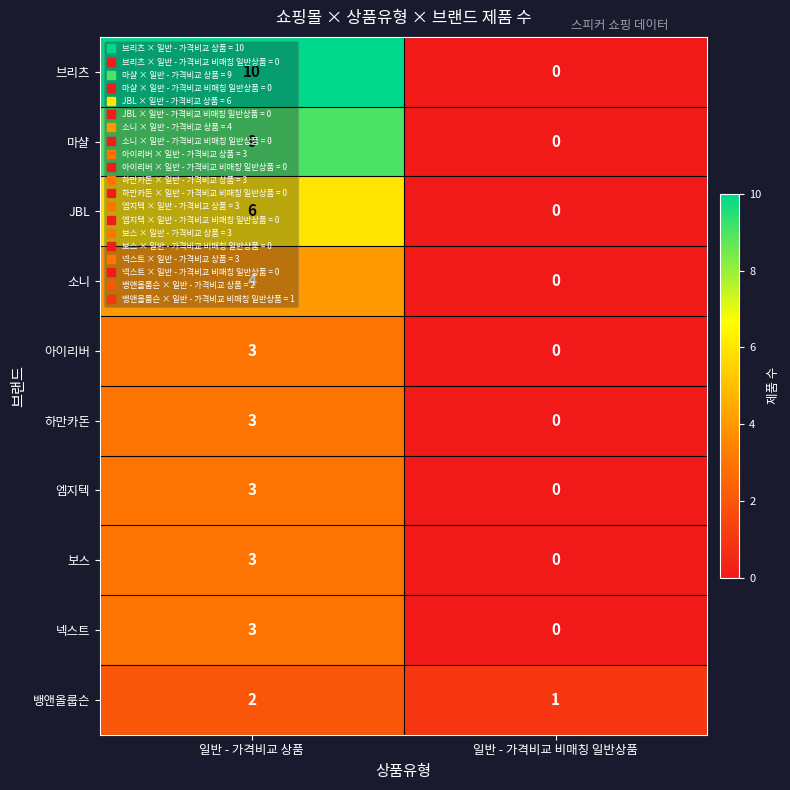

List the labels in order of 마샬 value, smallest first.

일반 - 가격비교 비매칭 일반상품, 일반 - 가격비교 상품